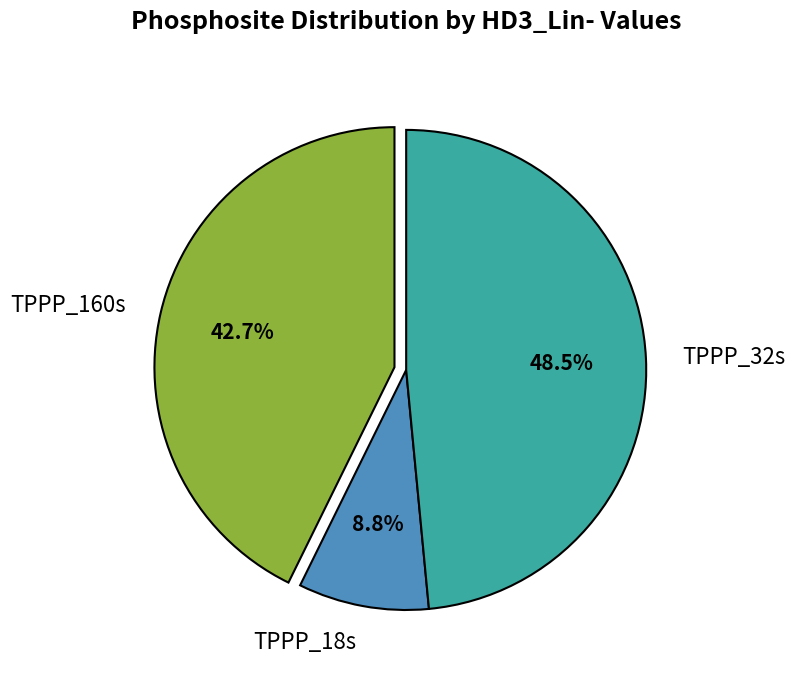

Is there a majority slice in this chart?

No